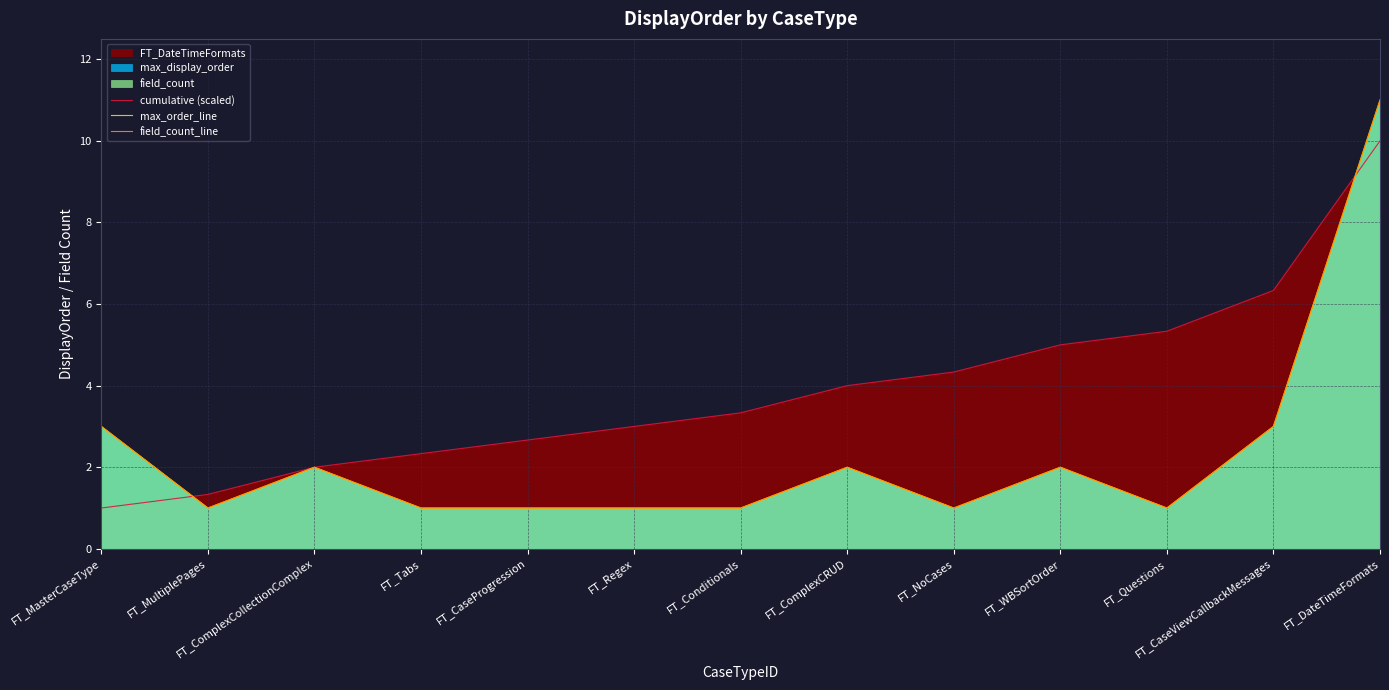

How many times do cumulative (scaled) and max_order_line cross each other?

2